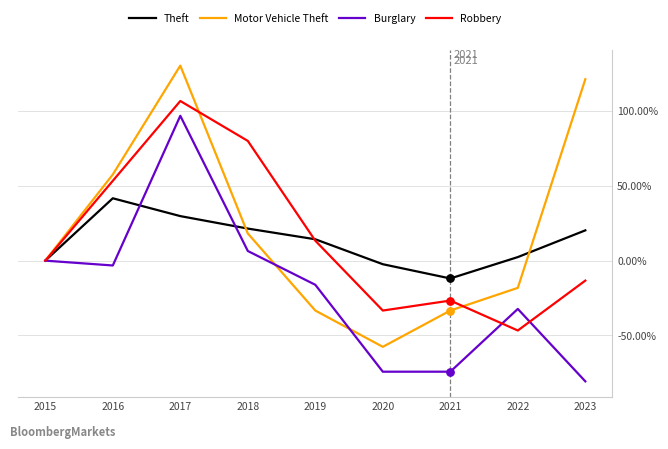

At which category is the sum across all series the highest?

2017